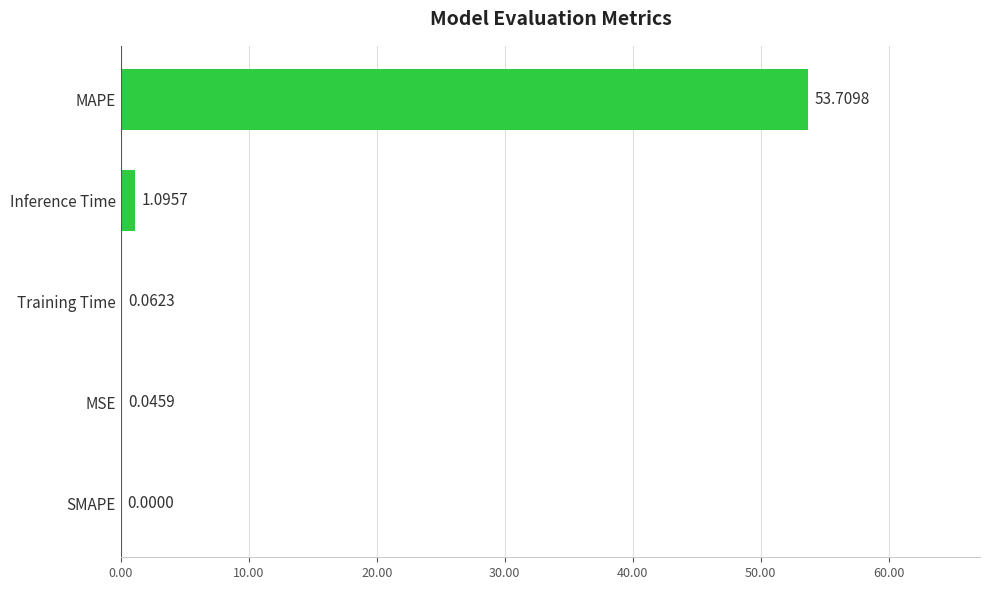

What is the sum of all values?

54.9